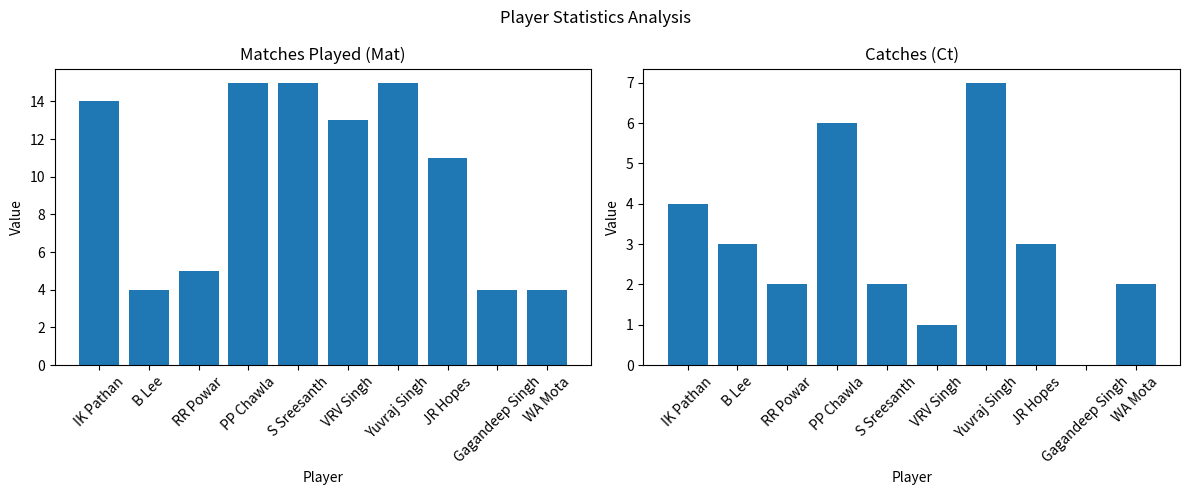

What is the difference between the maximum and second lowest values in the Mat series?

11